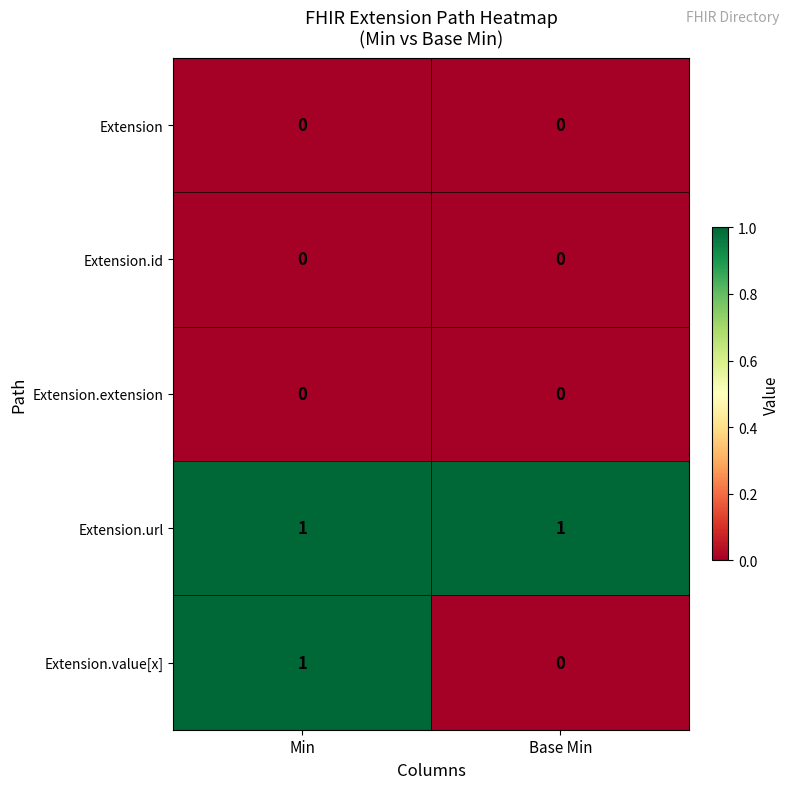

Is the value of Extension.value[x] at Base Min greater than the value of Extension.url at Min?

No